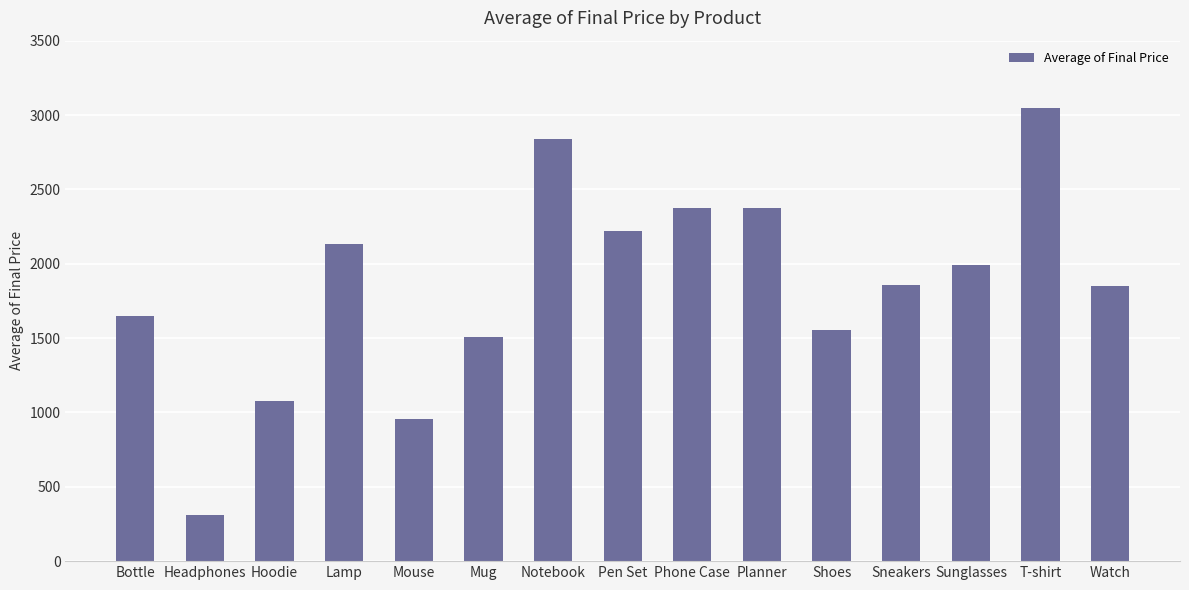

Which category has the lowest value across all series?

Headphones